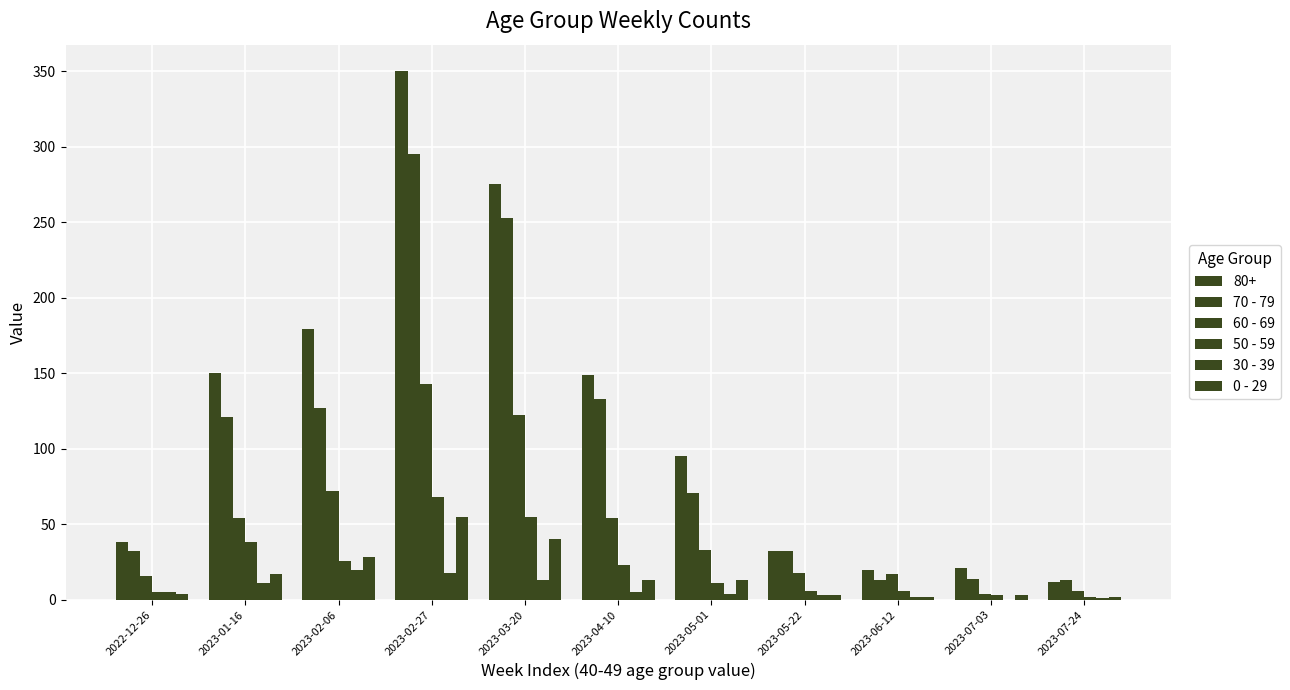

Count the number of data series in this chart.

6